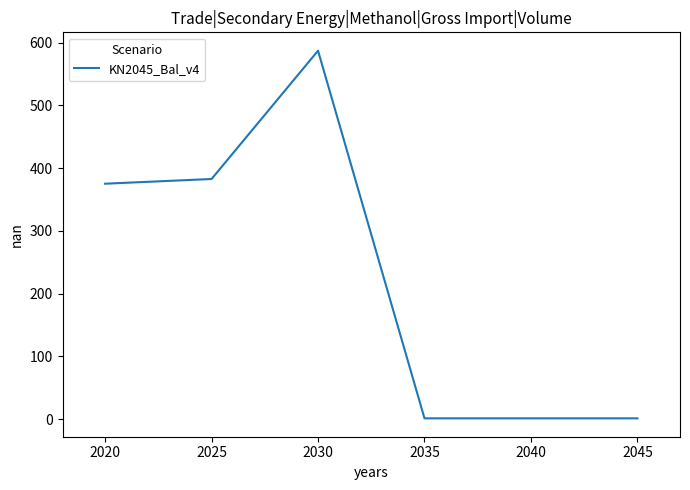

True or false: the data has more than 2 interior local peaks.

False